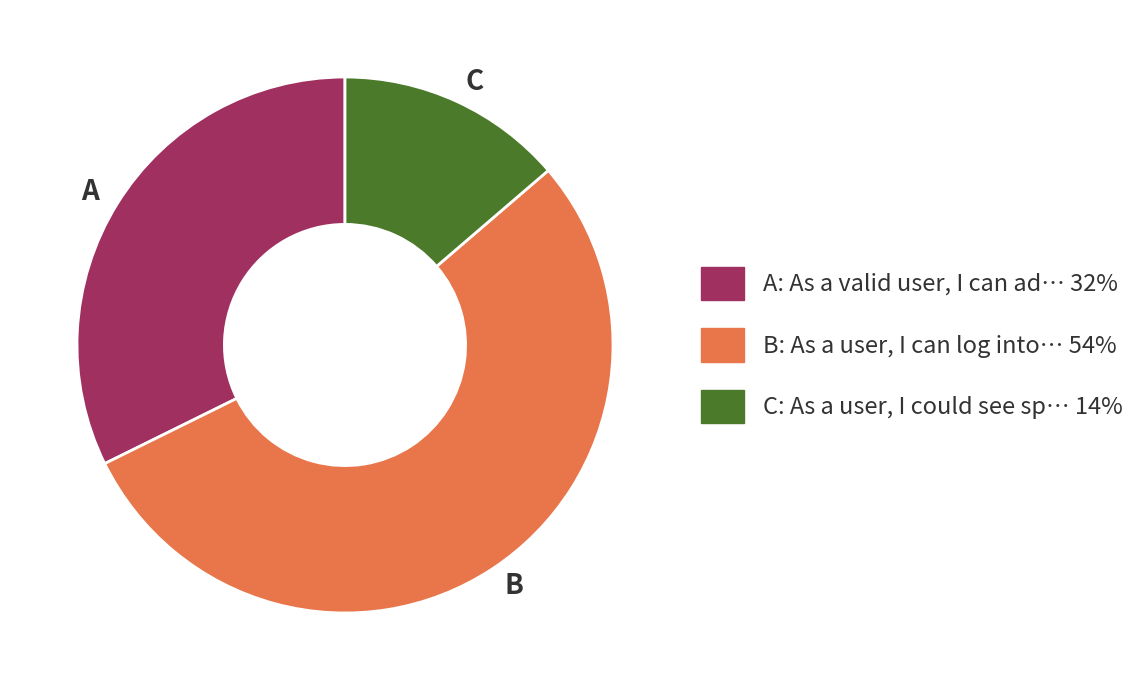

Does any single category account for the majority?

Yes